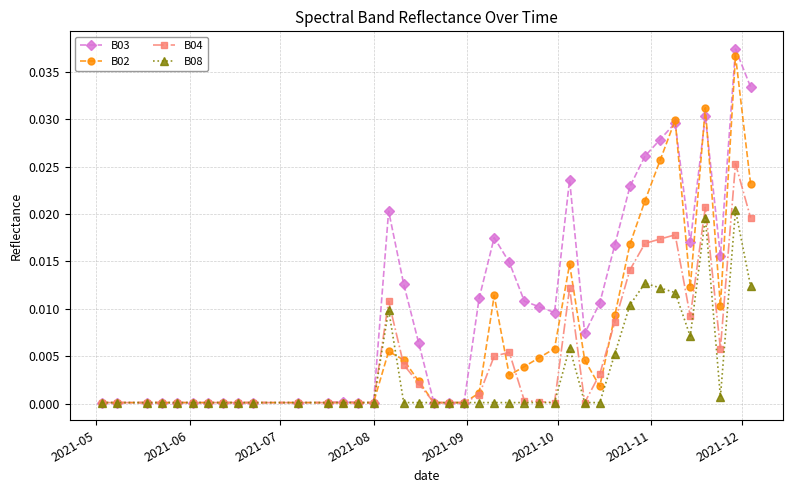

Is this an area chart (filled region under the line)?

No